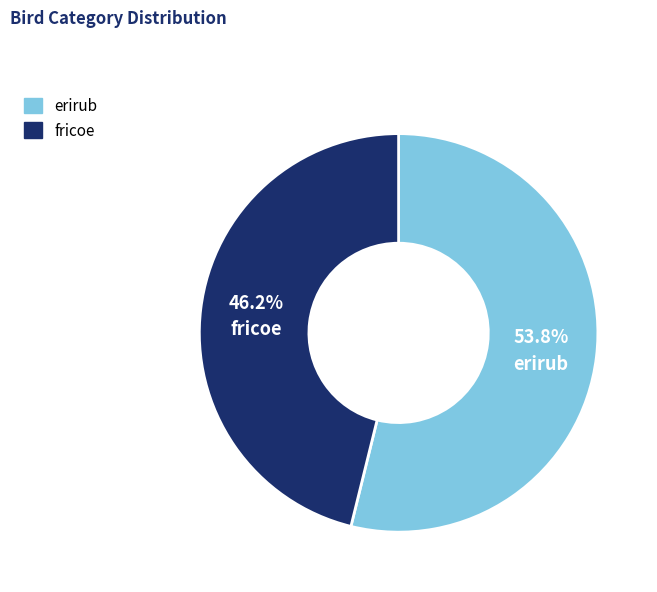

Does any single category account for the majority?

Yes